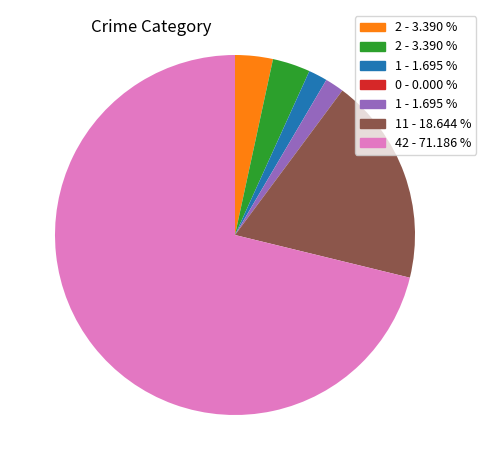

Is there a majority slice in this chart?

Yes